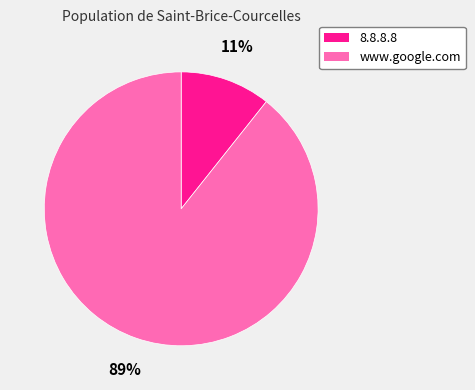

Is it true that 8.8.8.8 is 1% of the pie?

False